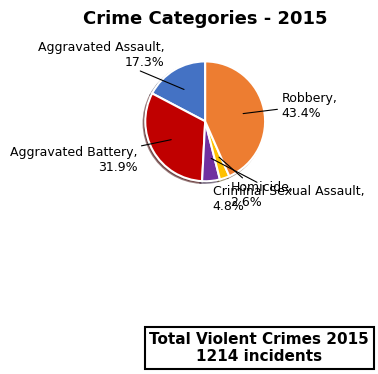

Does any single category account for the majority?

No